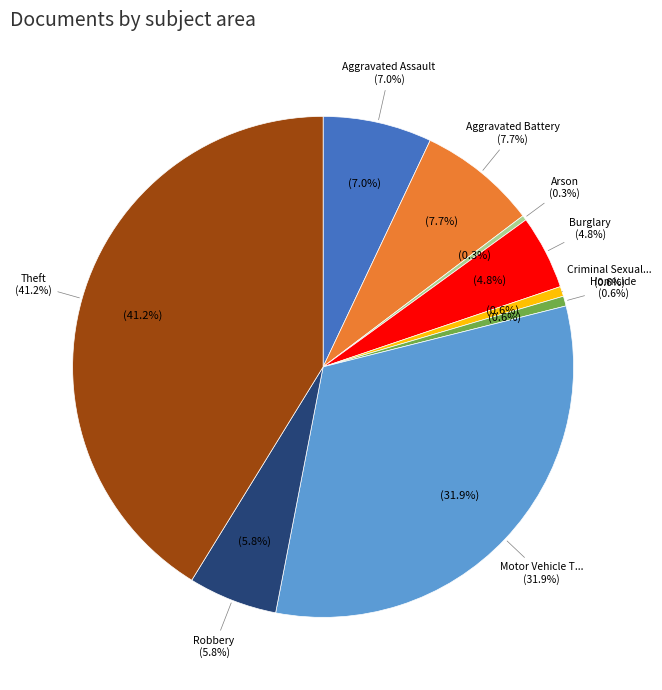

What is the smallest slice in the pie chart?

Arson